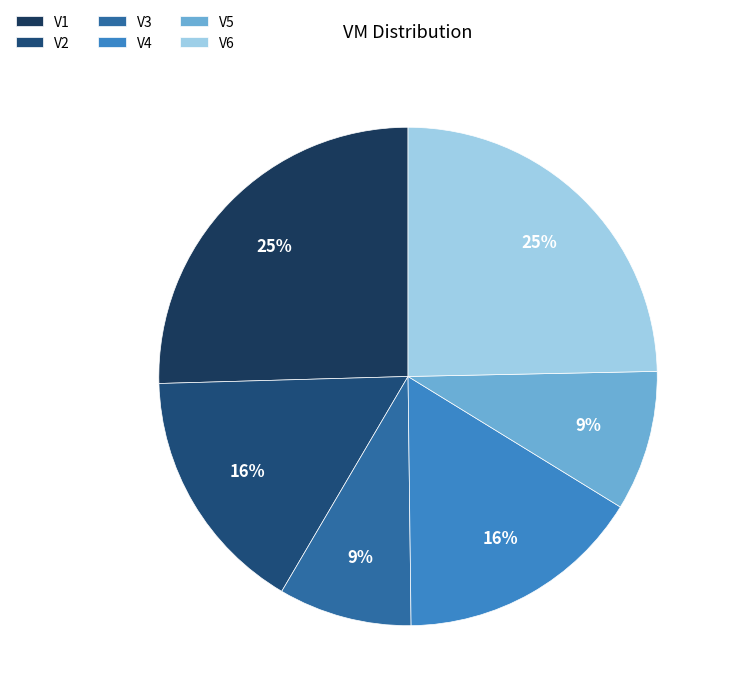

What is the total percentage of V4 and V1?

41.5%